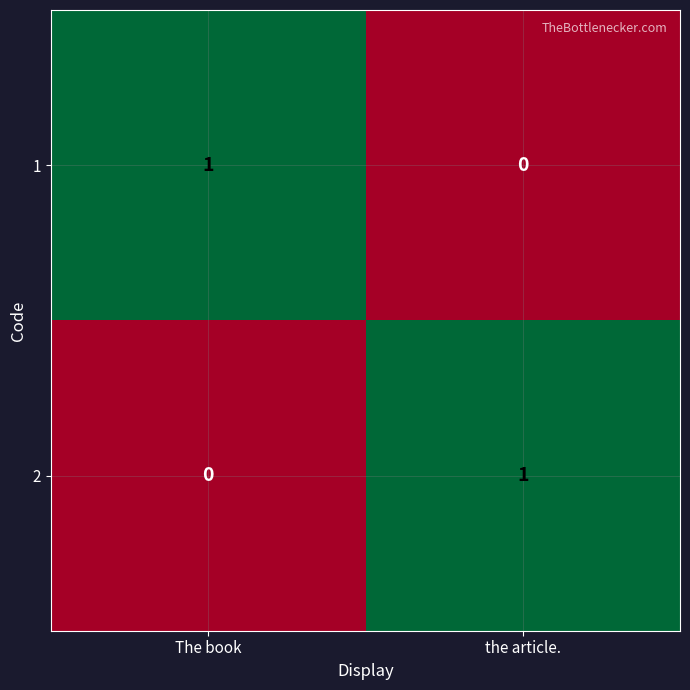

Reading right to left, transcribe all the data shown in this chart.

1: 0	1
2: 1	0